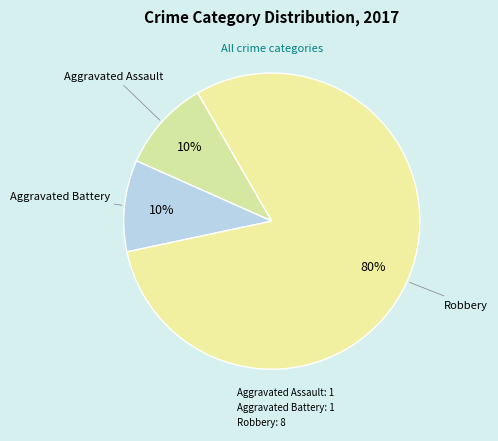

How many slices are in this pie chart?

3